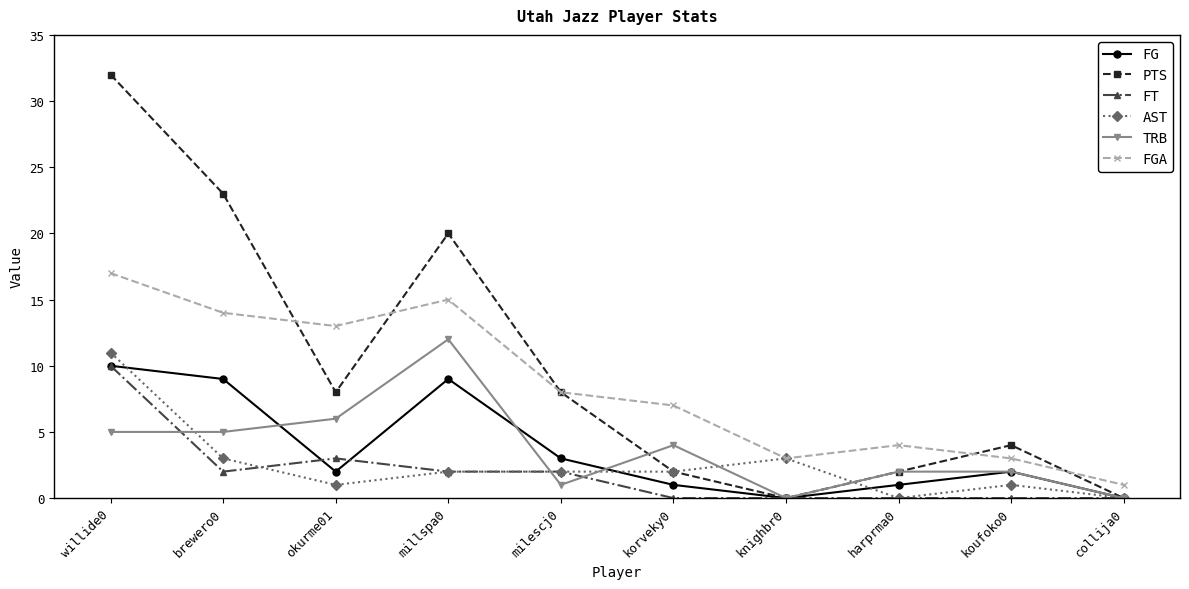

Count the number of categories in the chart.

10